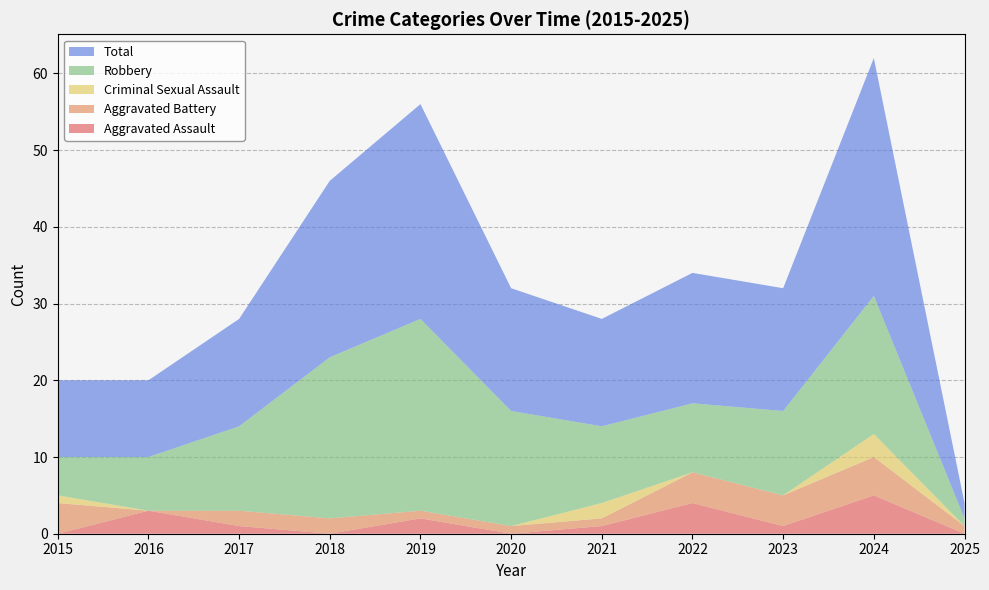

Reading right to left, list all the values displayed in this chart.

Aggravated Assault: 2025=0	2024=5	2023=1	2022=4	2021=1	2020=0	2019=2	2018=0	2017=1	2016=3	2015=0
Aggravated Battery: 2025=1	2024=5	2023=4	2022=4	2021=1	2020=1	2019=1	2018=2	2017=2	2016=0	2015=4
Criminal Sexual Assault: 2025=0	2024=3	2023=0	2022=0	2021=2	2020=0	2019=0	2018=0	2017=0	2016=0	2015=1
Robbery: 2025=1	2024=18	2023=11	2022=9	2021=10	2020=15	2019=25	2018=21	2017=11	2016=7	2015=5
Total: 2025=2	2024=31	2023=16	2022=17	2021=14	2020=16	2019=28	2018=23	2017=14	2016=10	2015=10